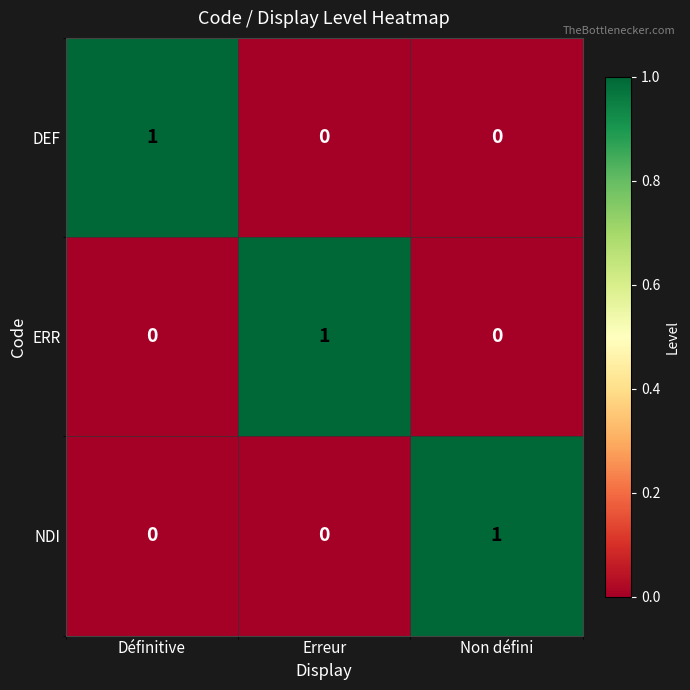

True or false: DEF has a value of 0 at Non défini.

True